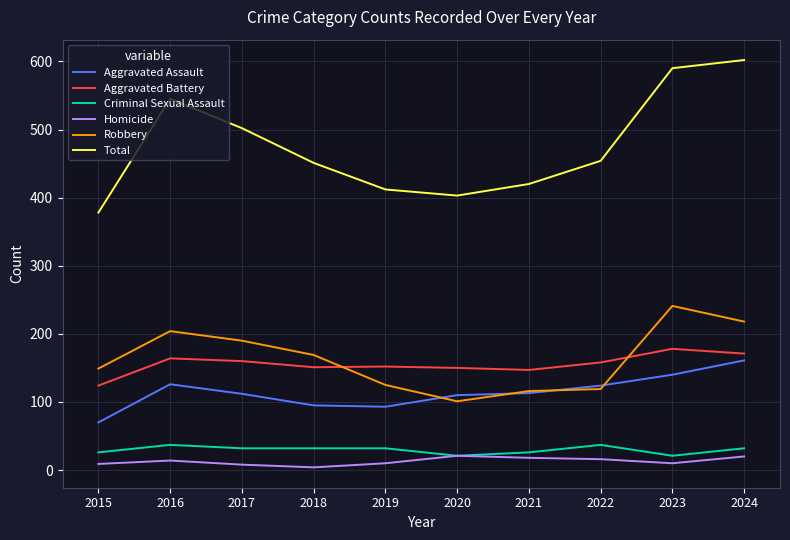

Which series has the widest spread of values?

Total